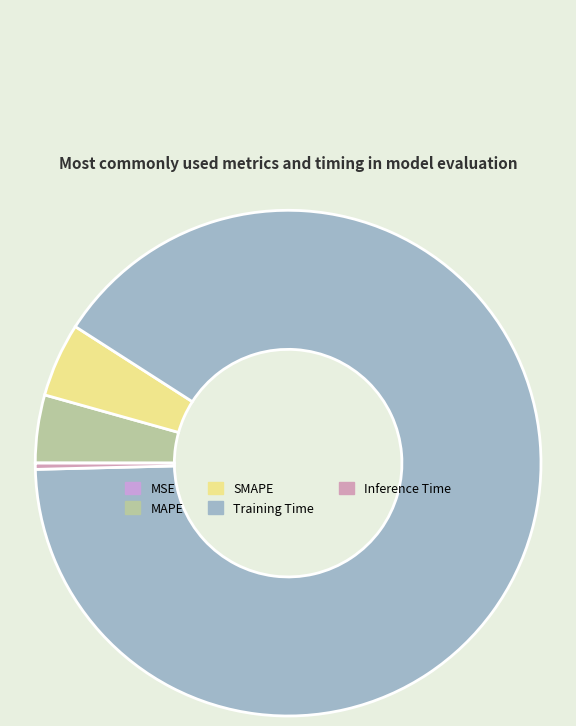

Rank the categories by value from highest to lowest.

Training Time, SMAPE, MAPE, Inference Time, MSE